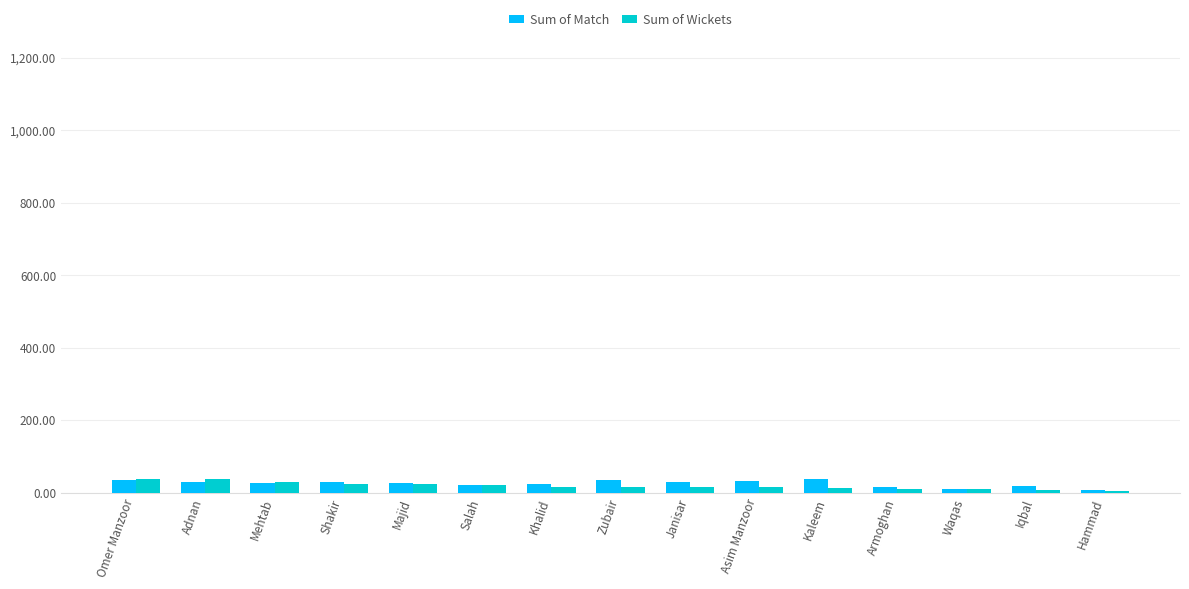

At Janisar, list the series in order from largest to smallest.

Sum of Match, Sum of Wickets